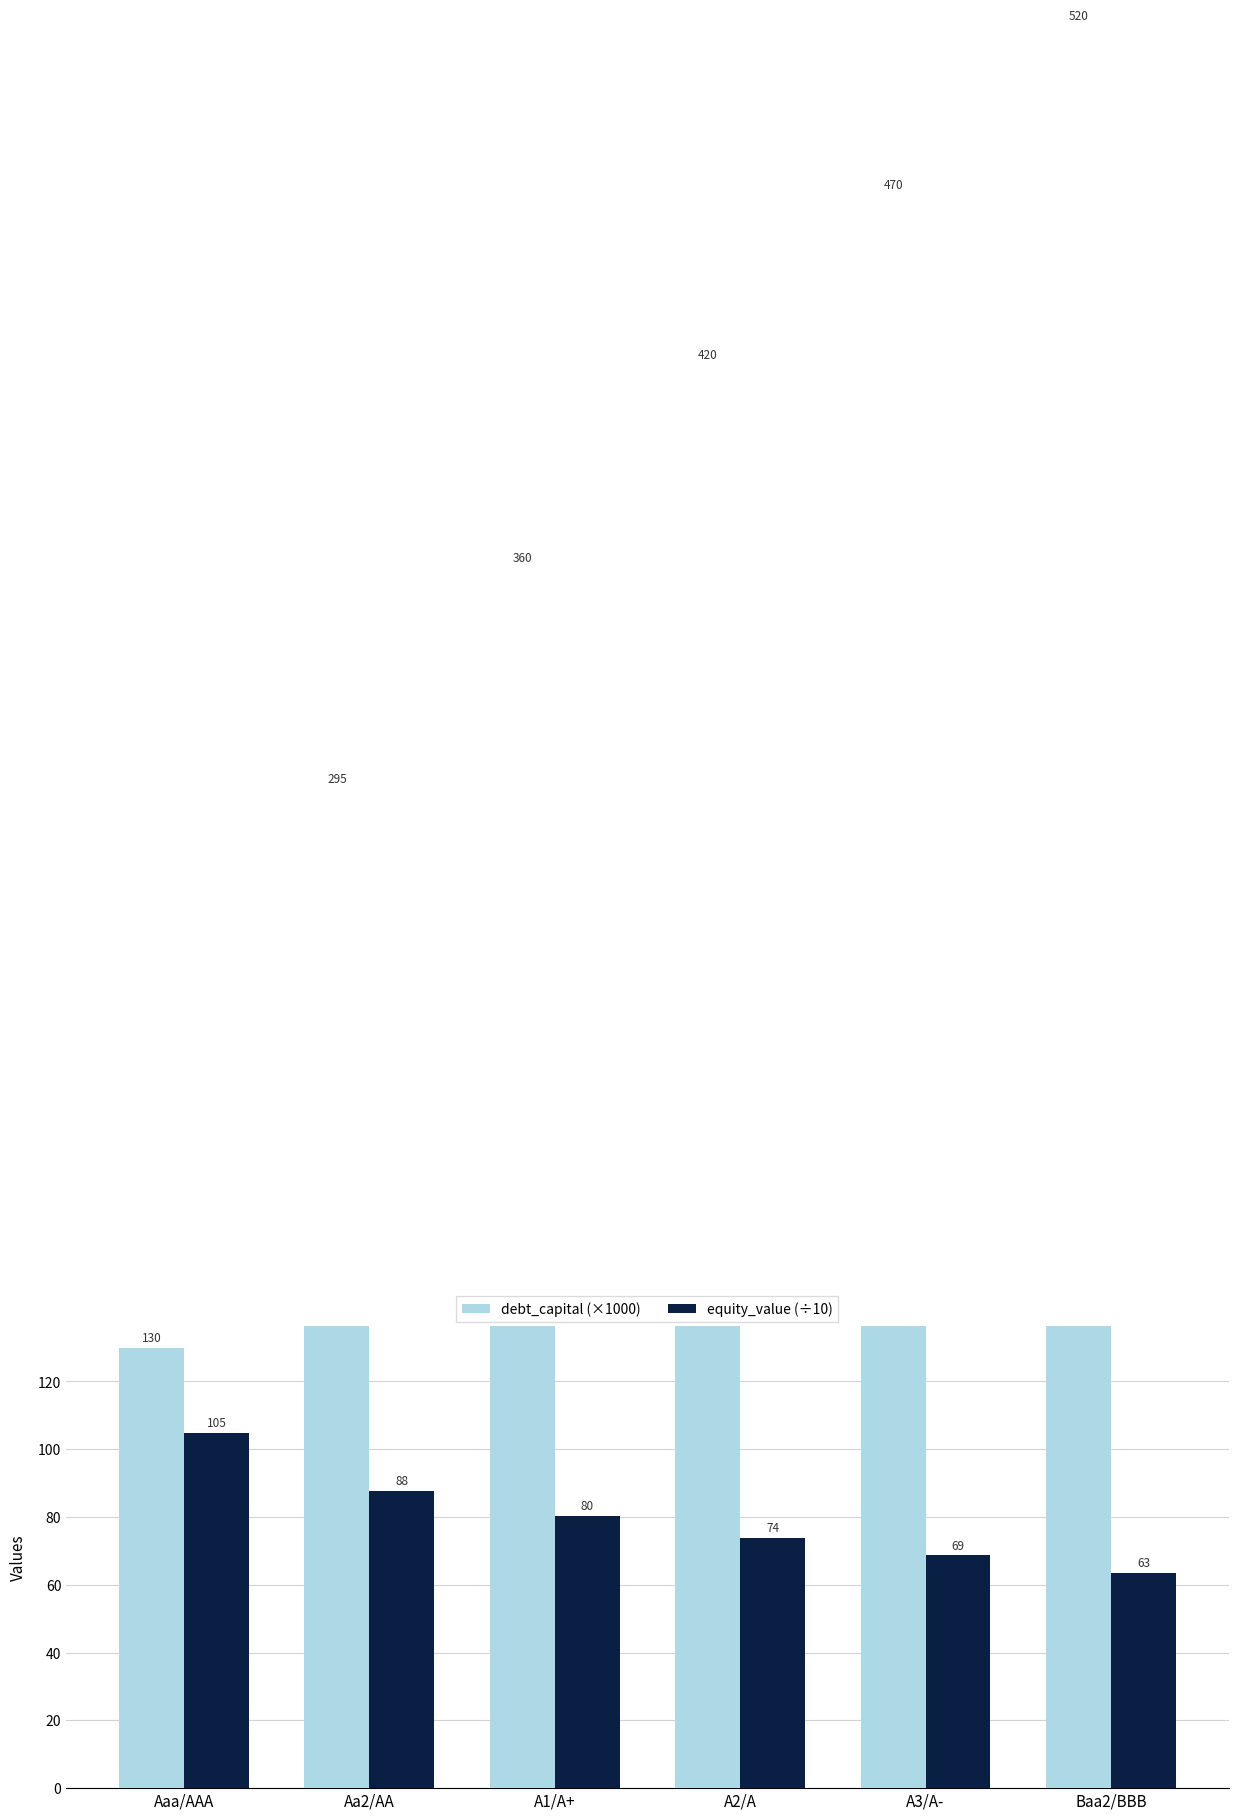

At how many categories does at least one series exceed 283?

5